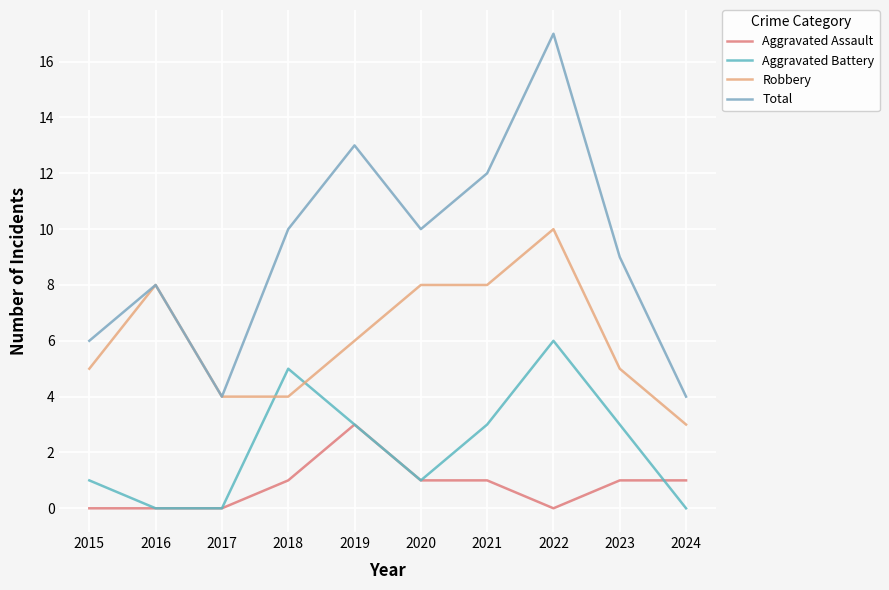

What is the value of the Total point at the 9th from the left?

9